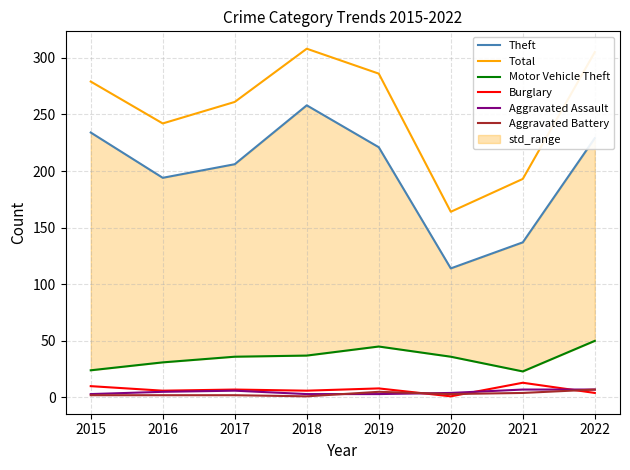

Does the chart display data point markers on the line(s)?

No